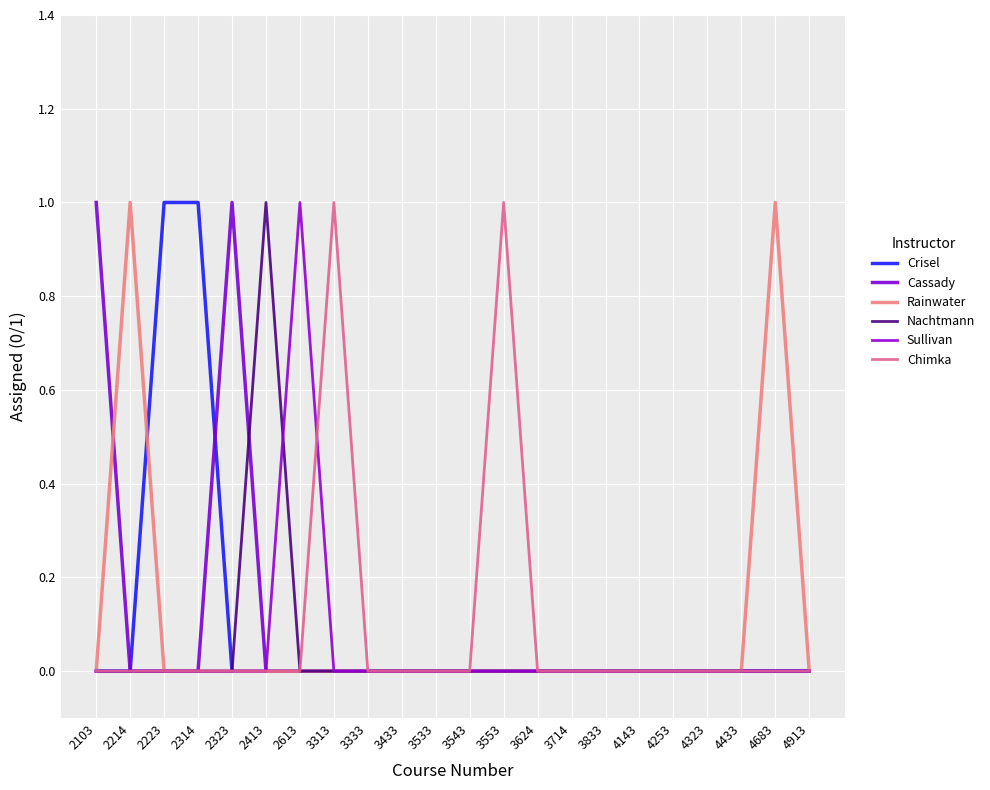

Reading right to left, extract all data points from this chart.

Crisel: 0	0	0	0	0	0	0	0	0	0	0	0	0	0	0	0	0	0	1	1	0	0
Cassady: 0	0	0	0	0	0	0	0	0	0	0	0	0	0	0	0	0	1	0	0	0	1
Rainwater: 0	1	0	0	0	0	0	0	0	0	0	0	0	0	0	0	0	0	0	0	1	0
Nachtmann: 0	0	0	0	0	0	0	0	0	0	0	0	0	0	0	0	1	0	0	0	0	0
Sullivan: 0	0	0	0	0	0	0	0	0	0	0	0	0	0	0	1	0	0	0	0	0	0
Chimka: 0	0	0	0	0	0	0	0	0	1	0	0	0	0	1	0	0	0	0	0	0	0